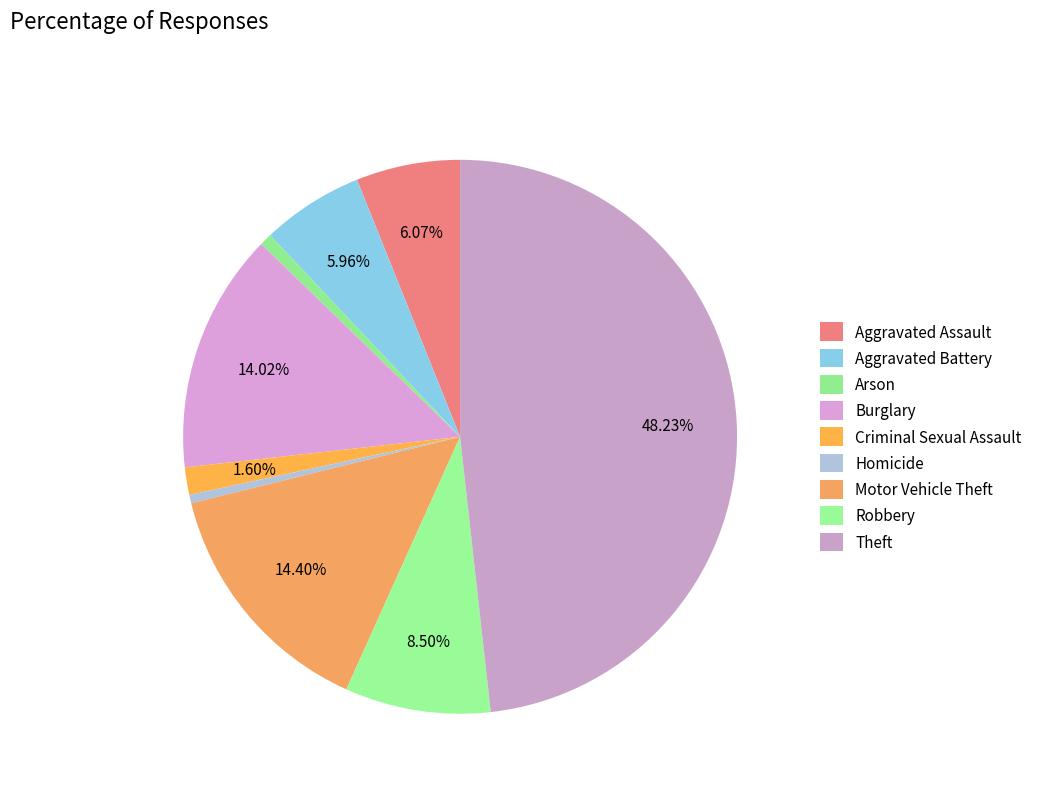

Is it true that Aggravated Battery is 17% of the pie?

False